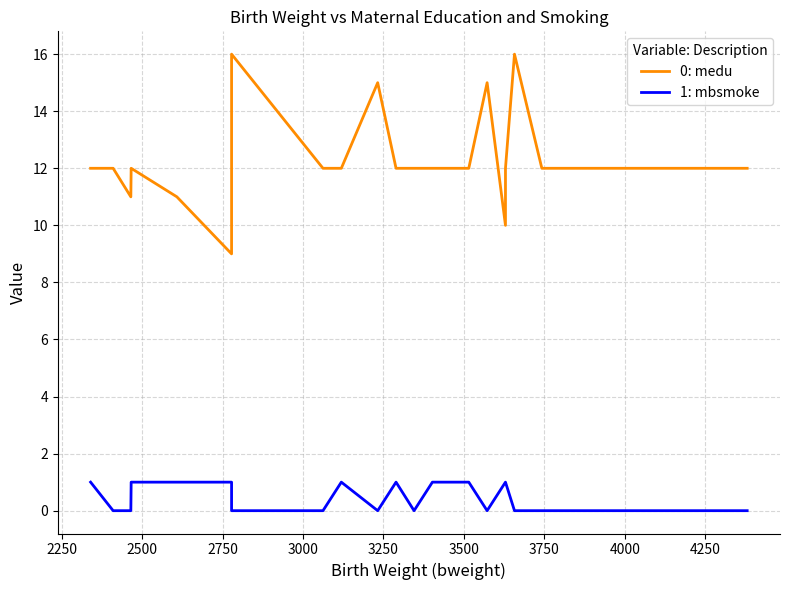

True or false: 0: medu has more than 0 points higher than both neighbors.

True